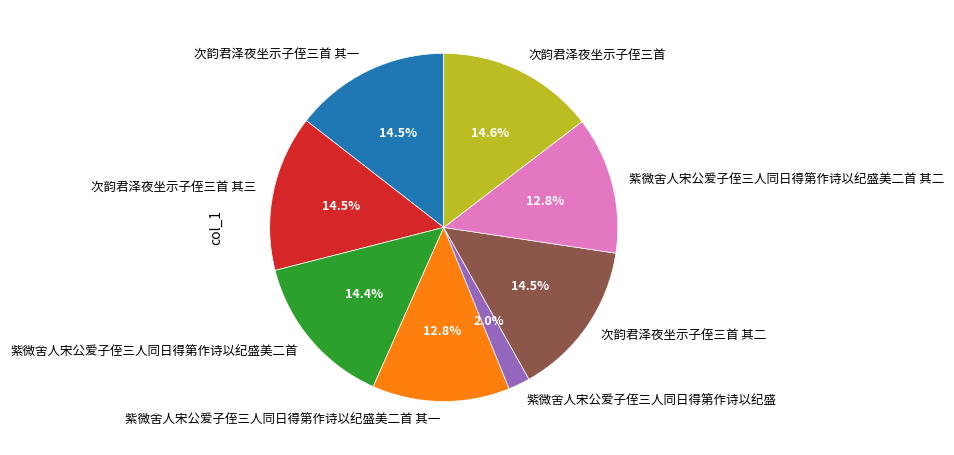

How many segments does this pie chart have?

8